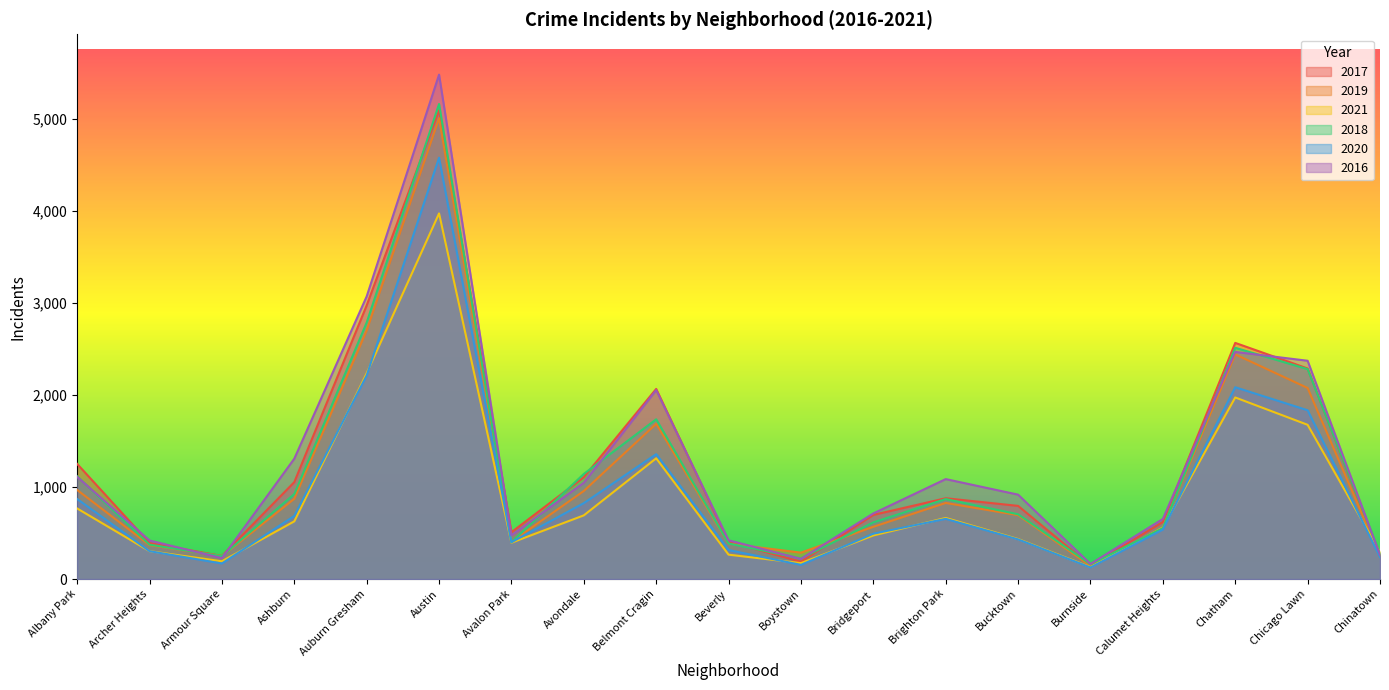

Rank the series at Chicago Lawn from highest to lowest value.

2016, 2017, 2018, 2019, 2020, 2021